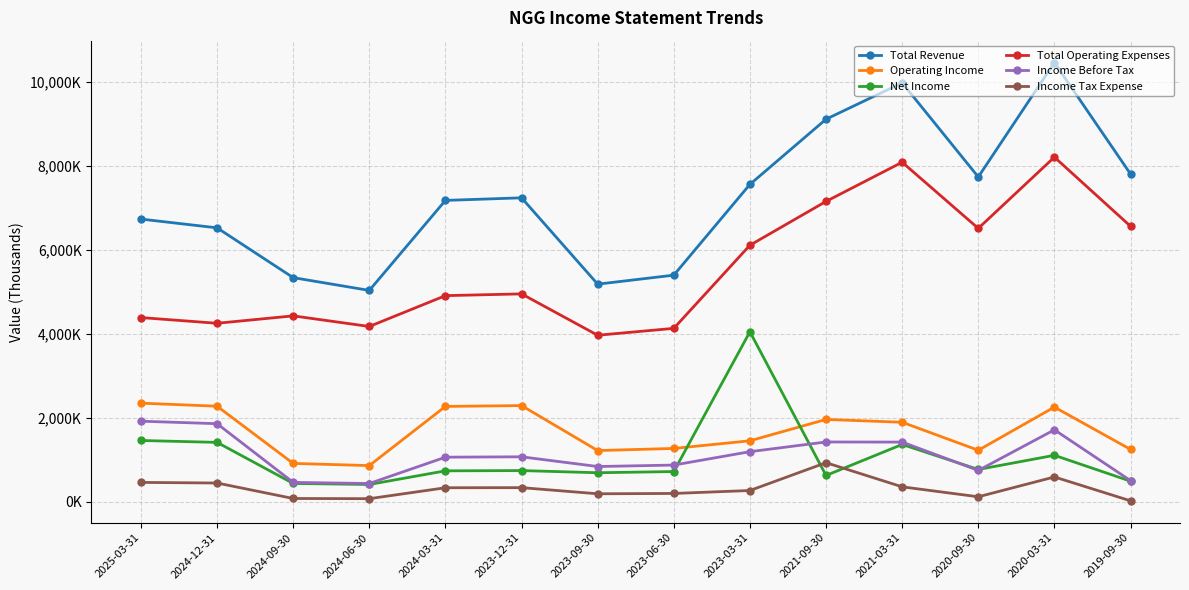

True or false: Operating Income has a value of 1918.0 at 2023-03-31.

False